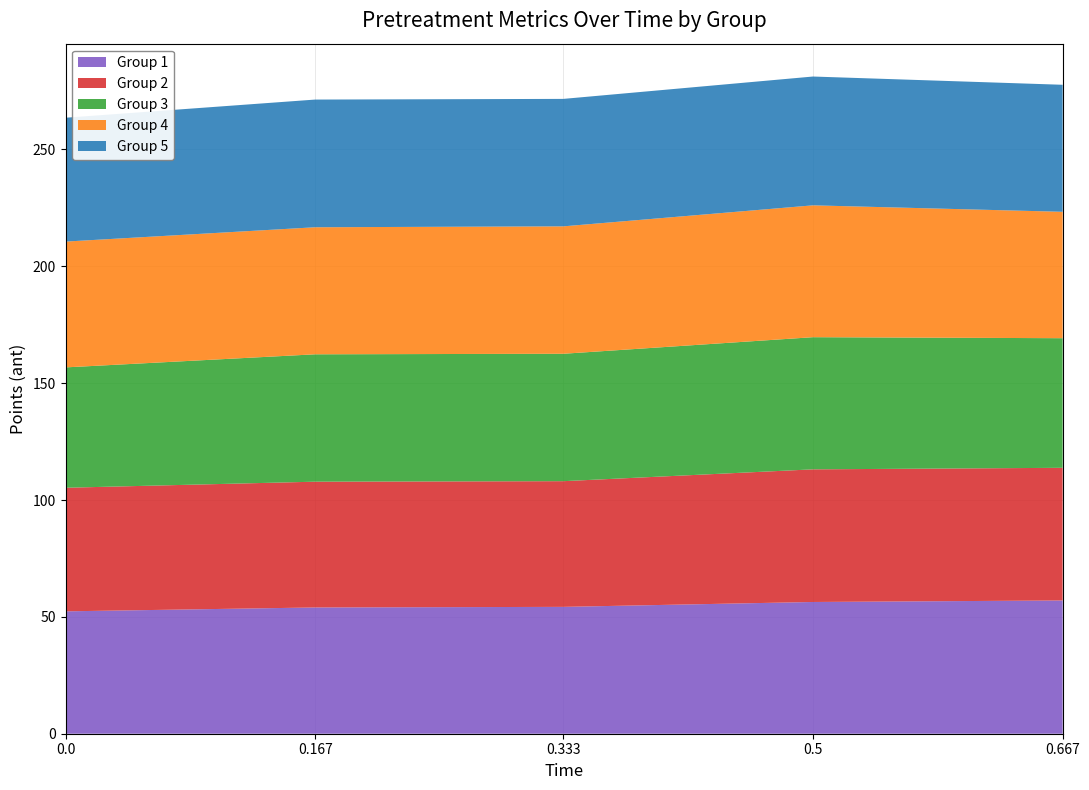

What is the total value across all series at 0.167?

271.3